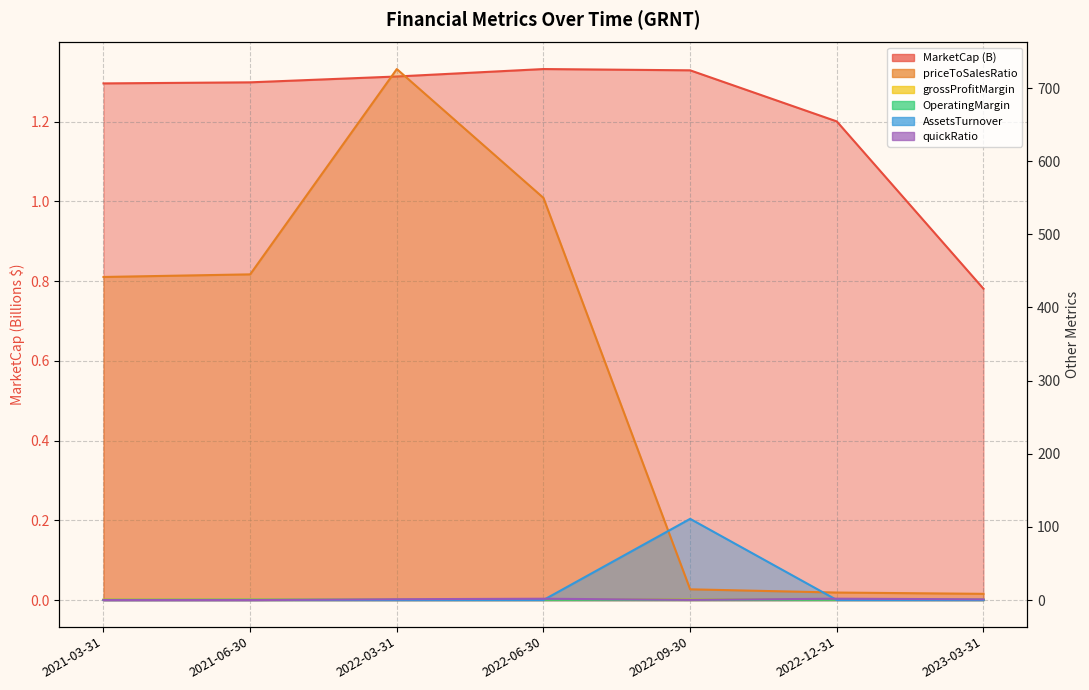

Reading left to right, transcribe all the data shown in this chart.

MarketCap: 1.3	1.3	1.3	1.3	1.3	1.2	0.8
priceToSalesRatio: 441.7	445.3	726.0	549.8	14.7	10.3	8.6
grossProfitMargin: 0.8	0.8	0.7	0.8	0.9	0.8	0.8
OperatingMargin: 0.3	0.5	0.4	0.5	0.4	0.5	0.3
AssetsTurnover: 0.2	0.2	0.1	0.1	111.1	0.1	0.1
quickRatio: 0.0	0.0	1.2	1.9	0.3	1.9	1.1